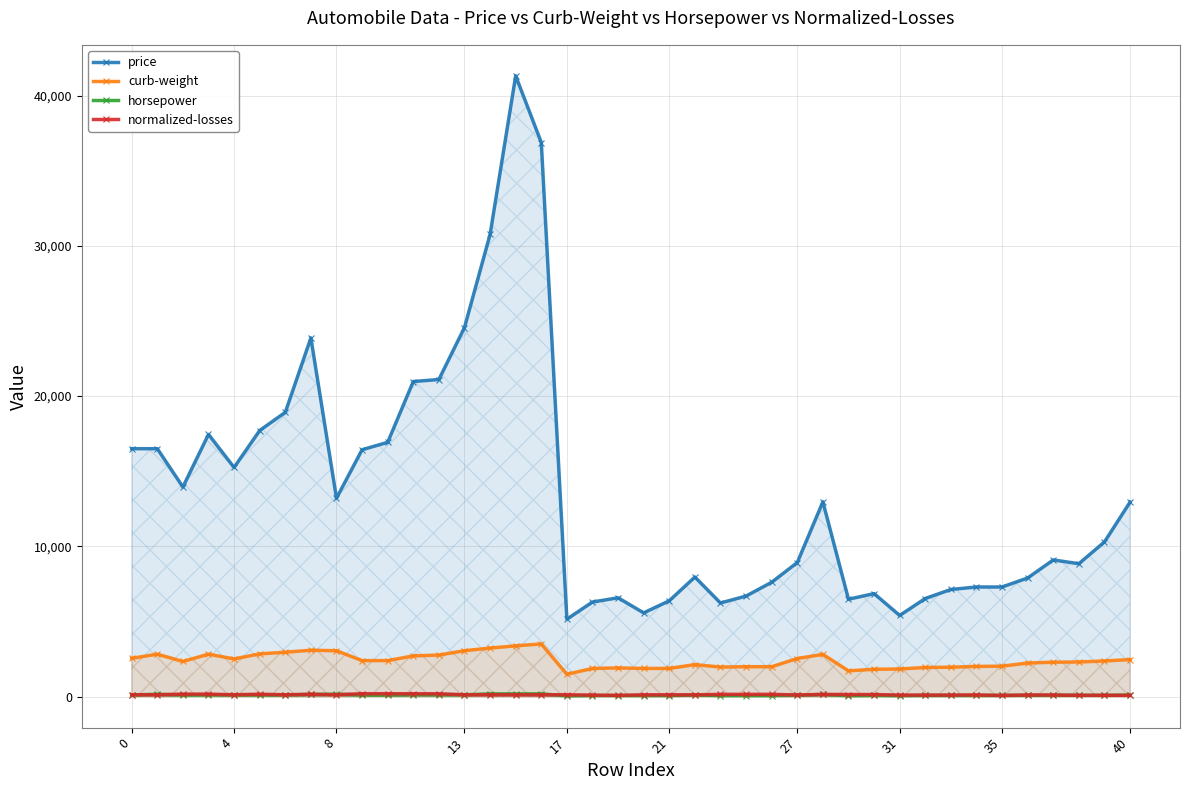

True or false: horsepower has more than 1 points higher than both neighbors.

True